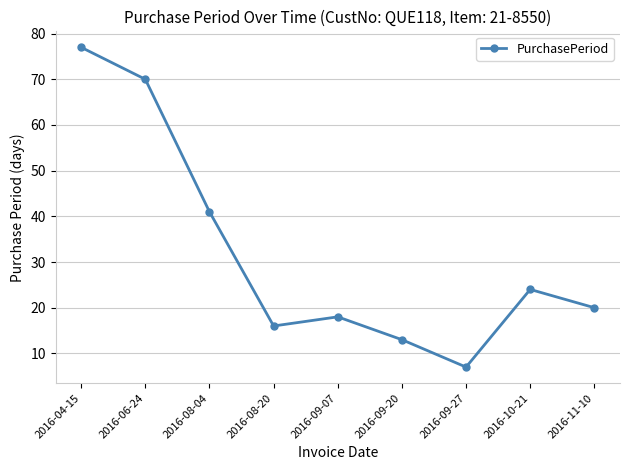

How many distinct data groups are displayed?

1